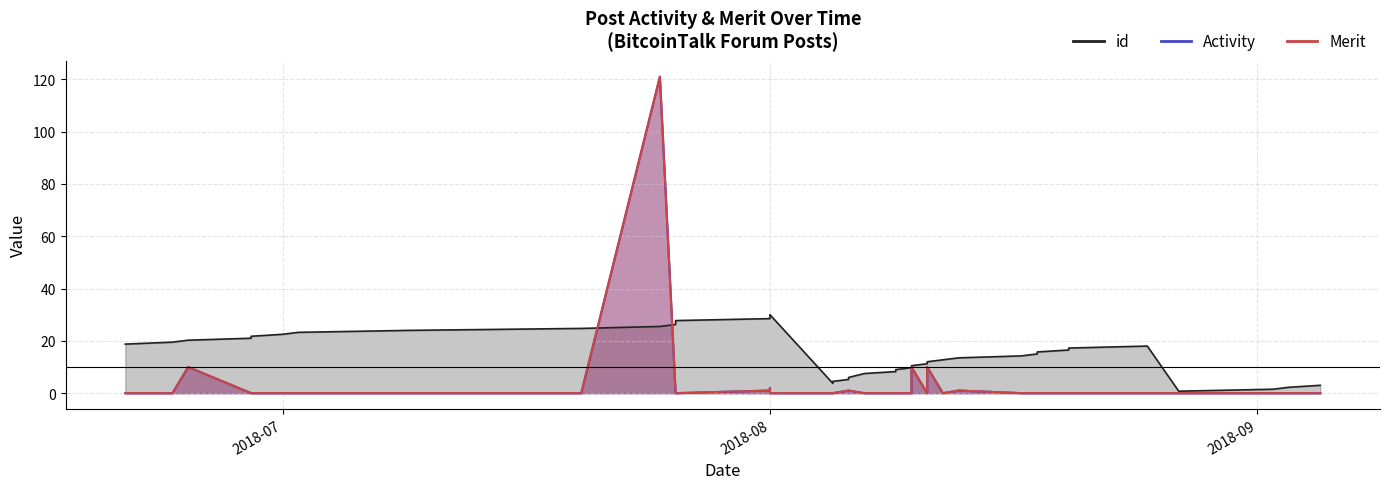

Which series changed the most between 2018-08-10 and 2018-08-18?

id